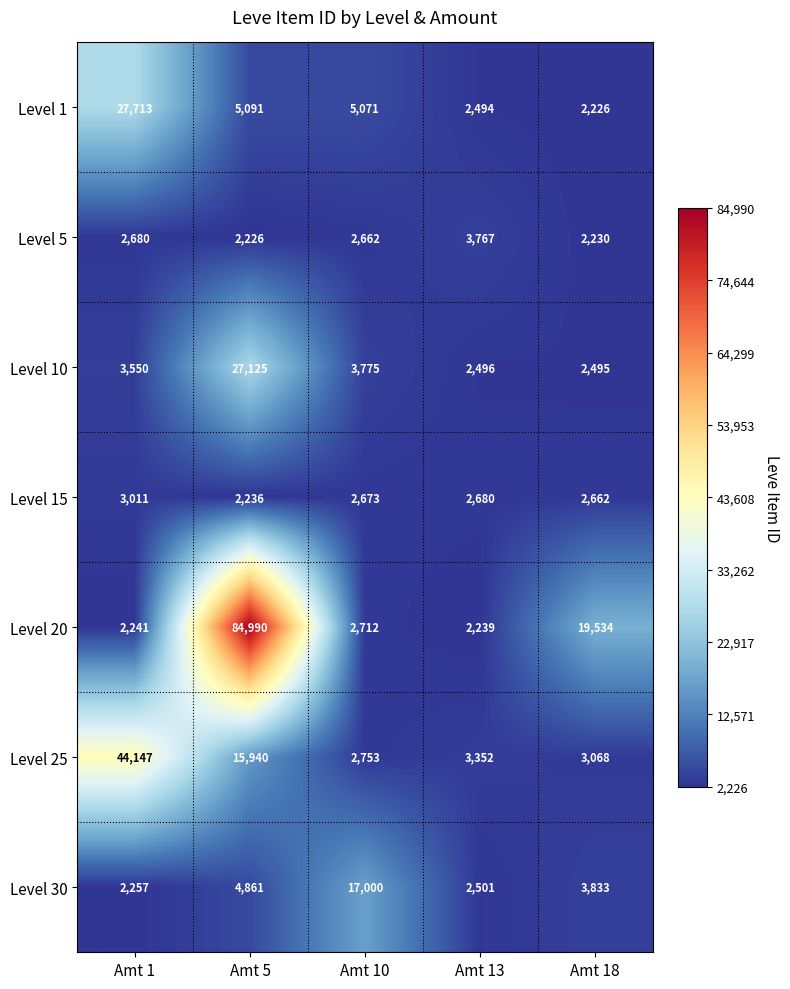

Which category has the lowest value in the Level 25 series?

Amt 10